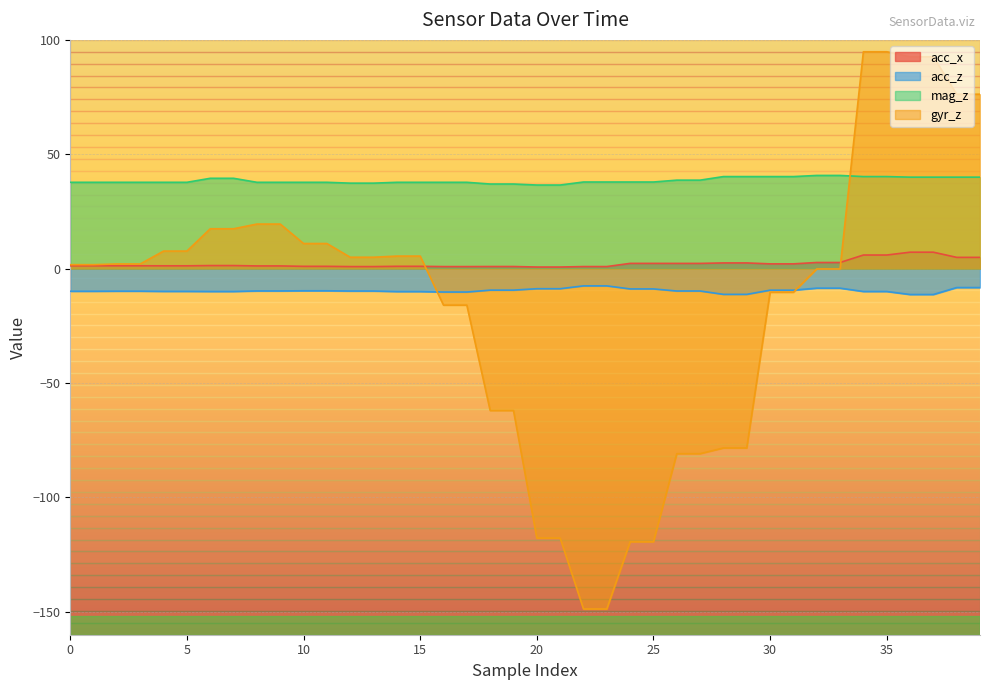

Which series has the largest range (max minus min)?

gyr_z